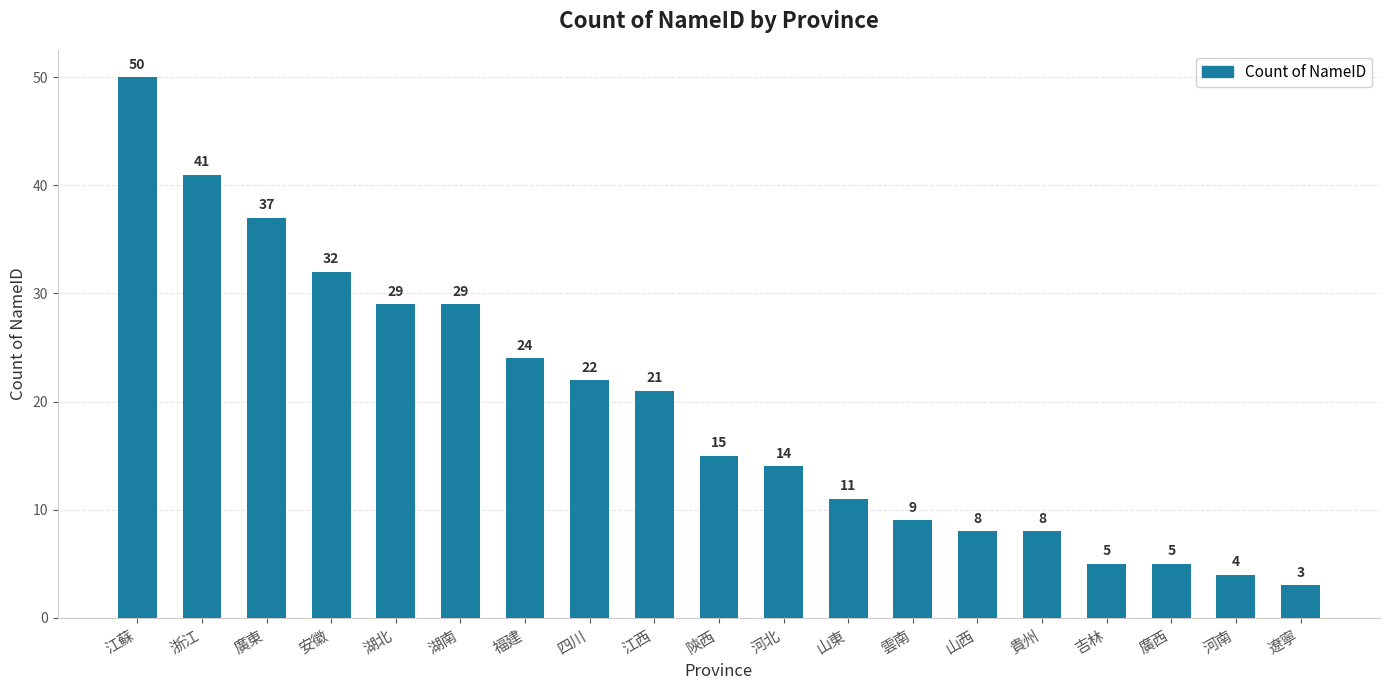

Between 河北 and 吉林, which is larger?

河北